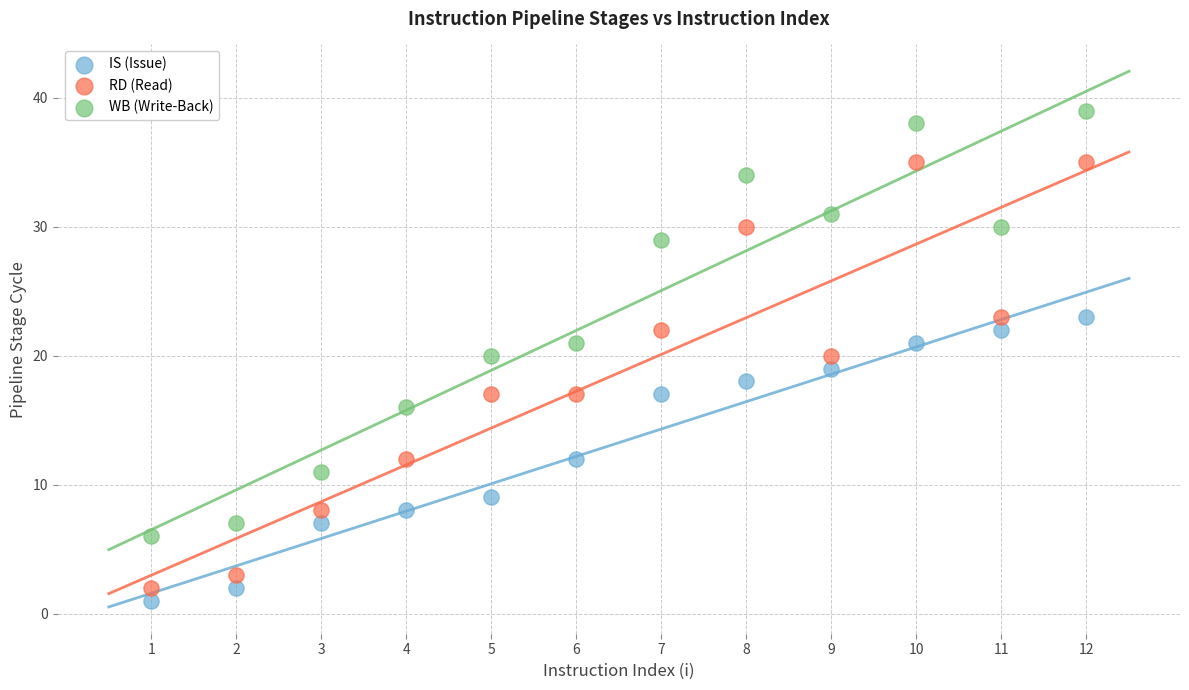

Which series contains the highest Y value?

WB (Write-Back)